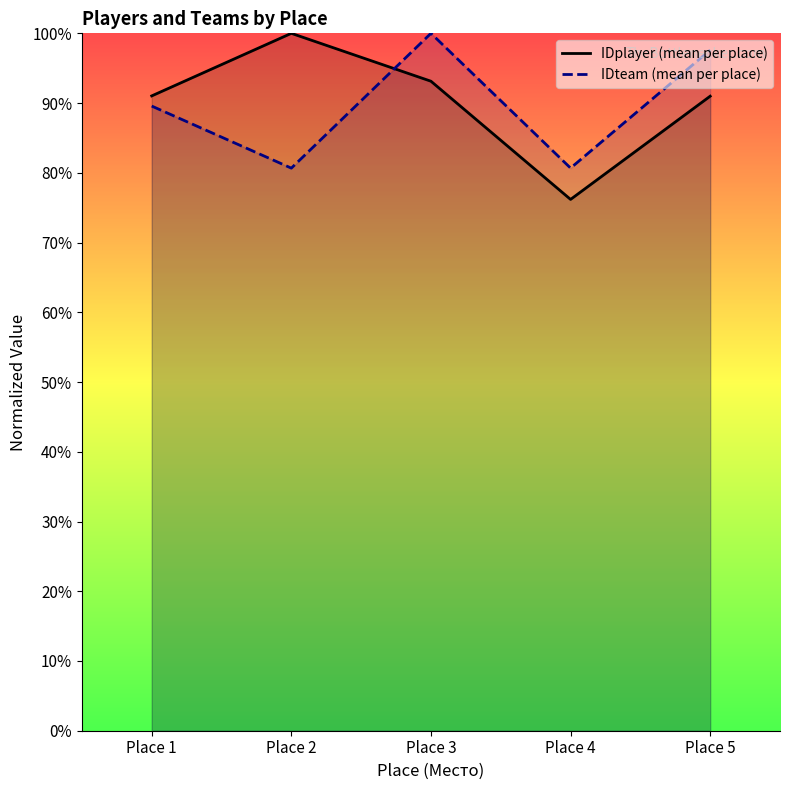

Which has a higher value, Place 2 or Place 4?

Place 2